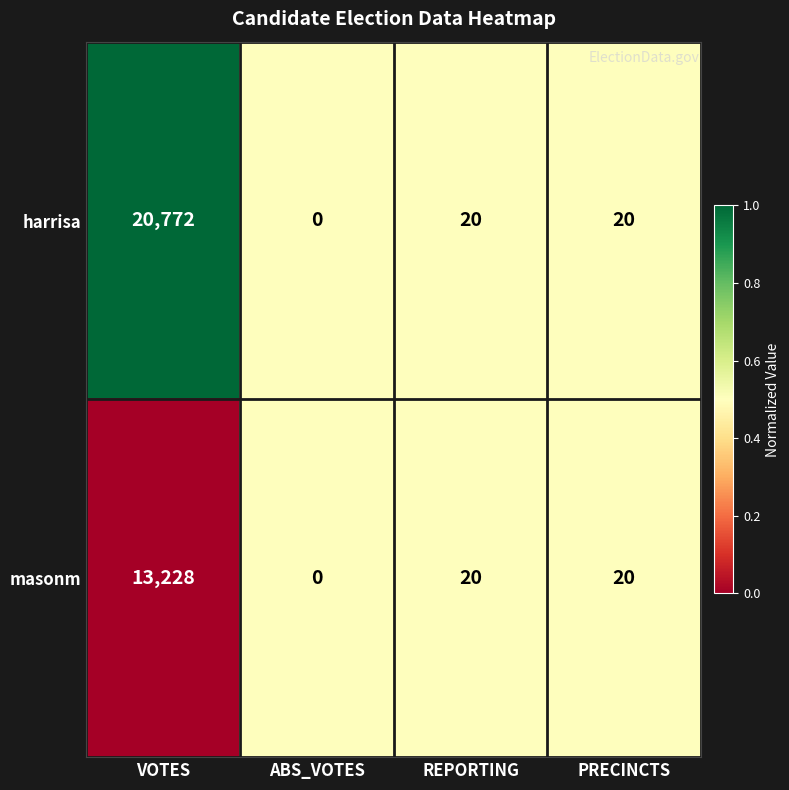

The value of masonm at PRECINCTS is 5. True or false?

False